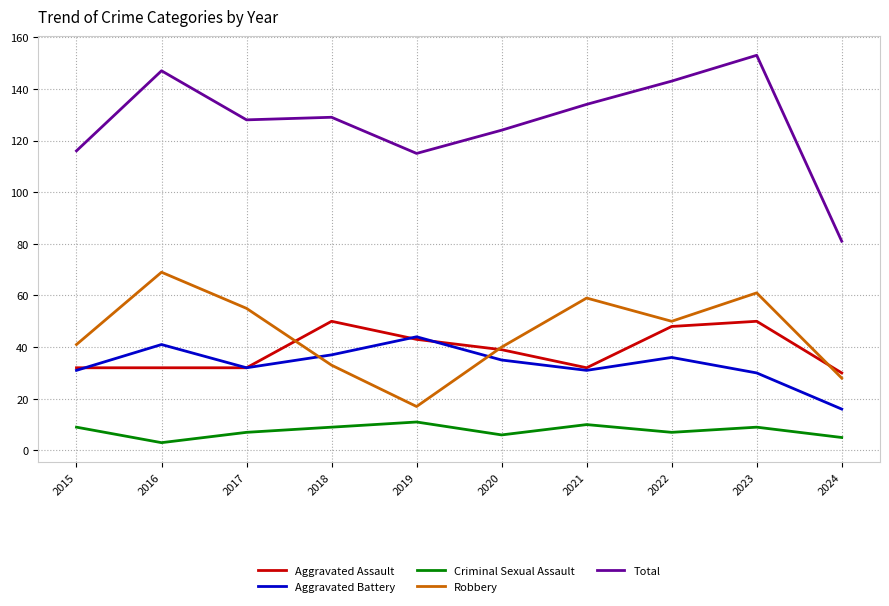

What is the total value across all series at 2024?

160